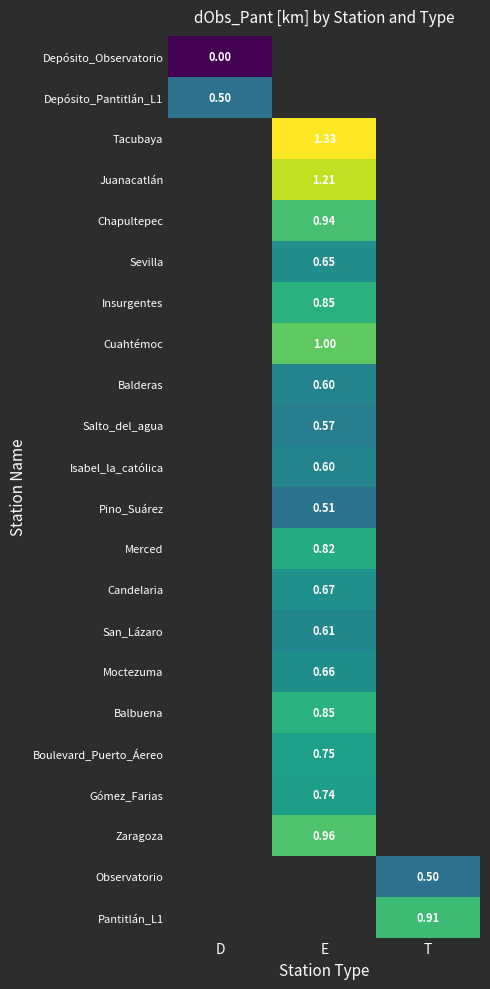

Is the value of Salto_del_agua at E greater than the value of Pino_Suárez at E?

Yes